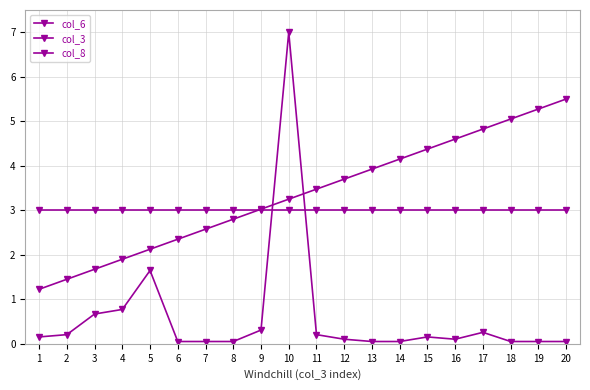

Rank the series by their maximum value, from lowest to highest.

col_8, col_3, col_6